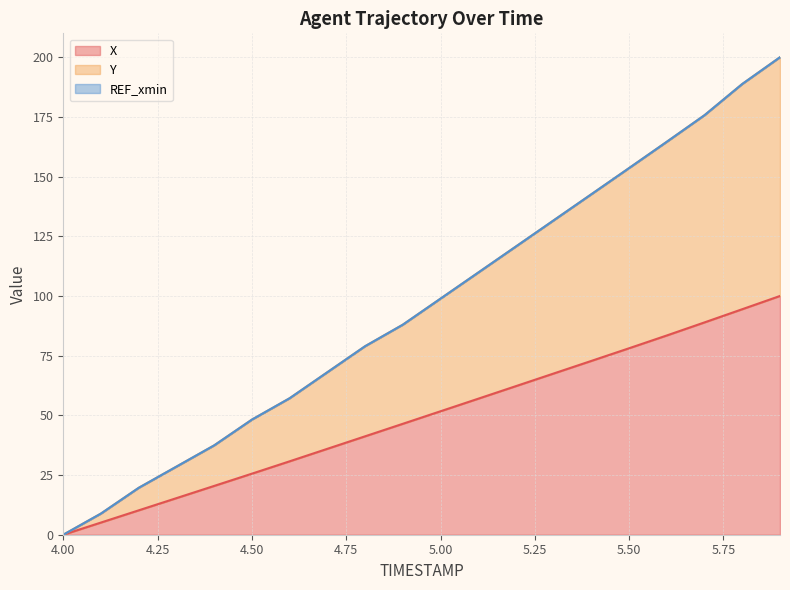

Reading right to left, what are all the values shown in this chart?

X: 100.0	94.5	88.9	83.5	78.1	72.8	67.5	62.2	57.0	51.7	46.5	41.2	36.0	30.7	25.6	20.4	15.3	10.2	5.1	0.0
Y: 200.0	188.8	175.7	164.6	153.6	142.6	131.7	120.7	109.8	98.9	88.0	78.9	68.1	57.2	48.2	37.4	28.5	19.7	8.9	0.0